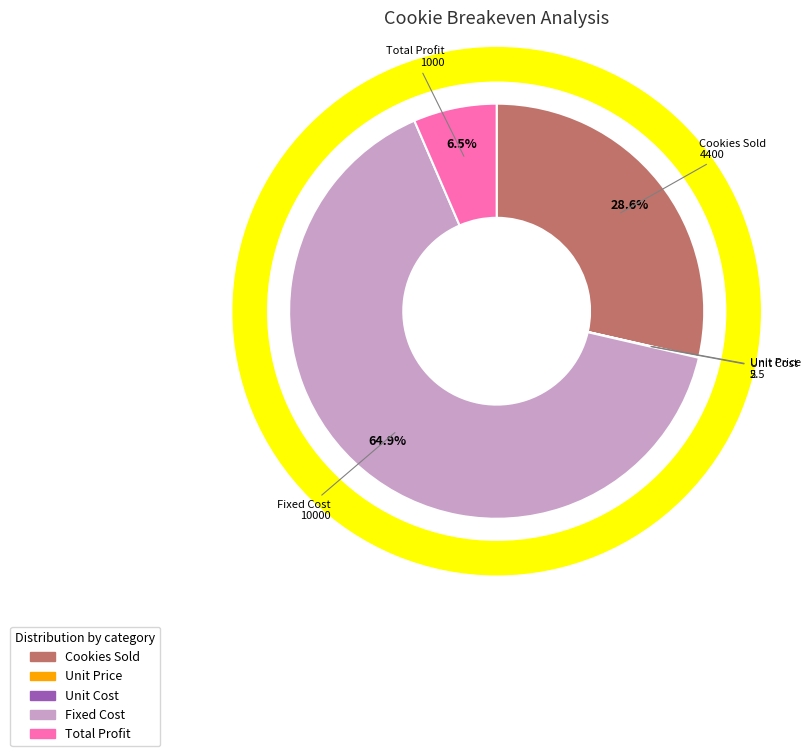

Is it true that Cookies Sold is 16% of the pie?

False